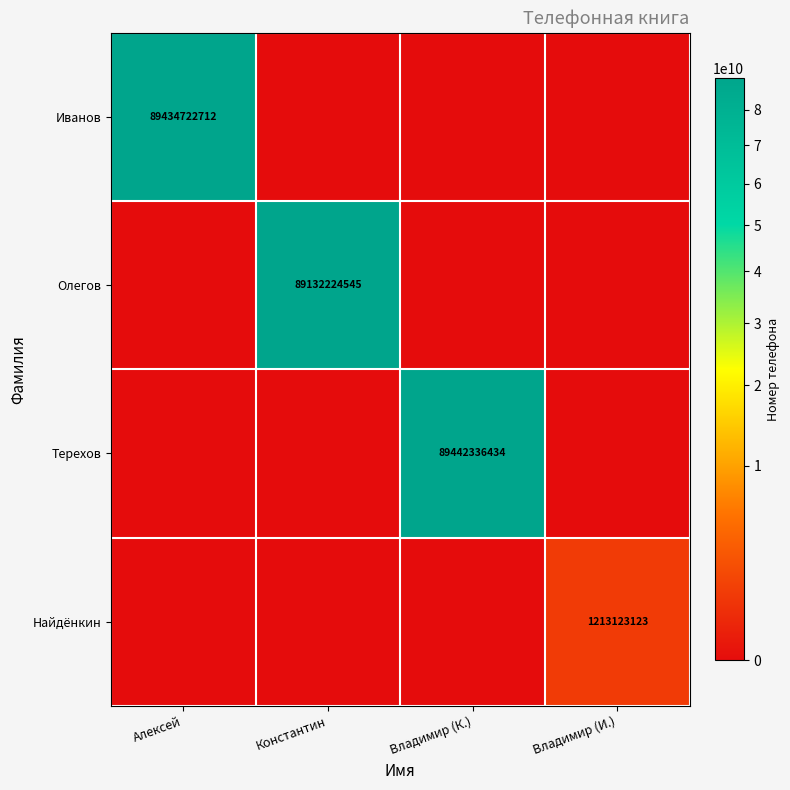

The Терехов series shows 153705362069 at Владимир (К.). True or false?

False